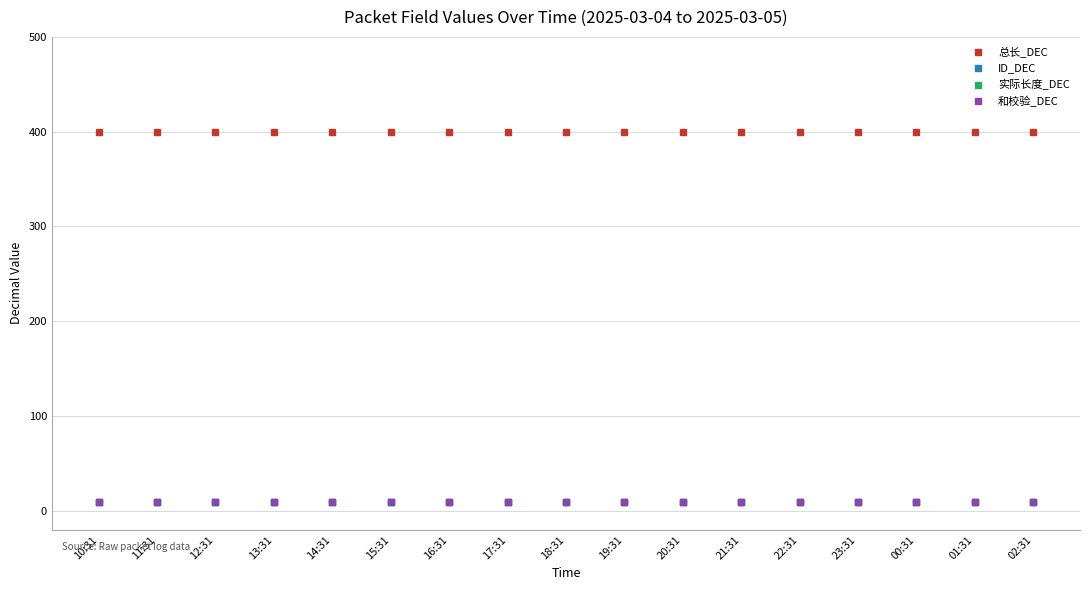

Which series has the largest total across all categories?

总长_DEC